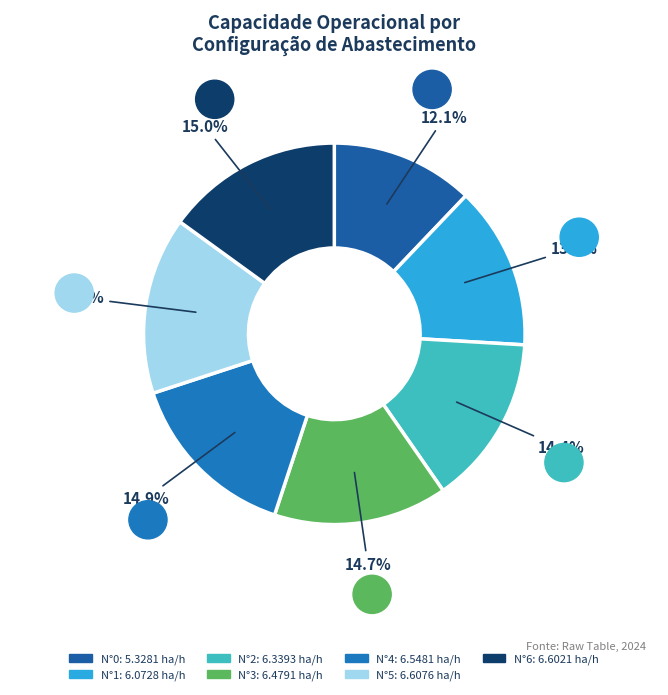

Which slice is the largest?

N°5